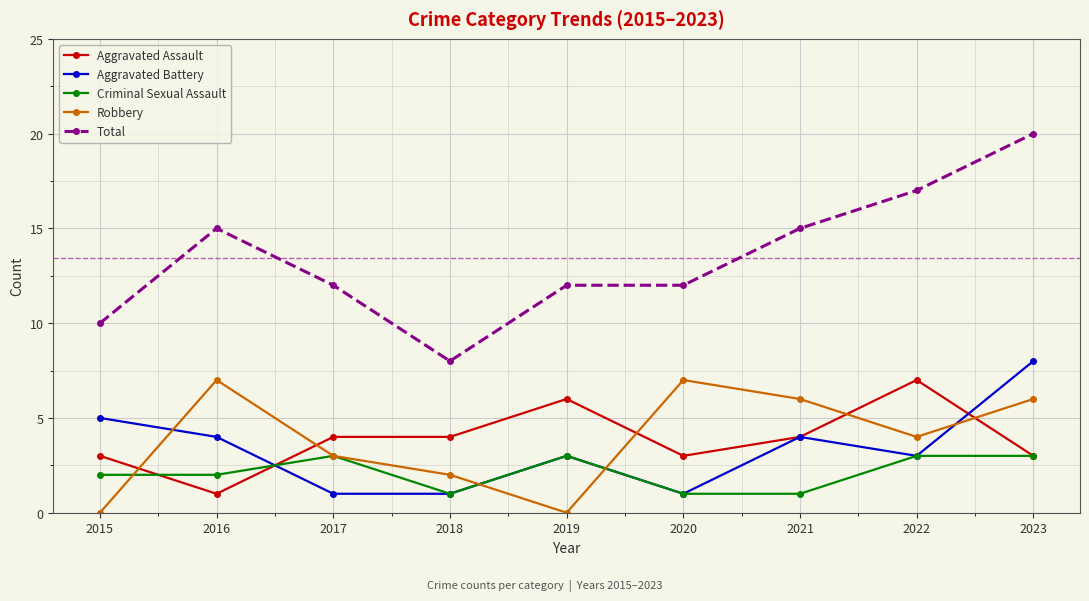

Which series has the largest range (max minus min)?

Total